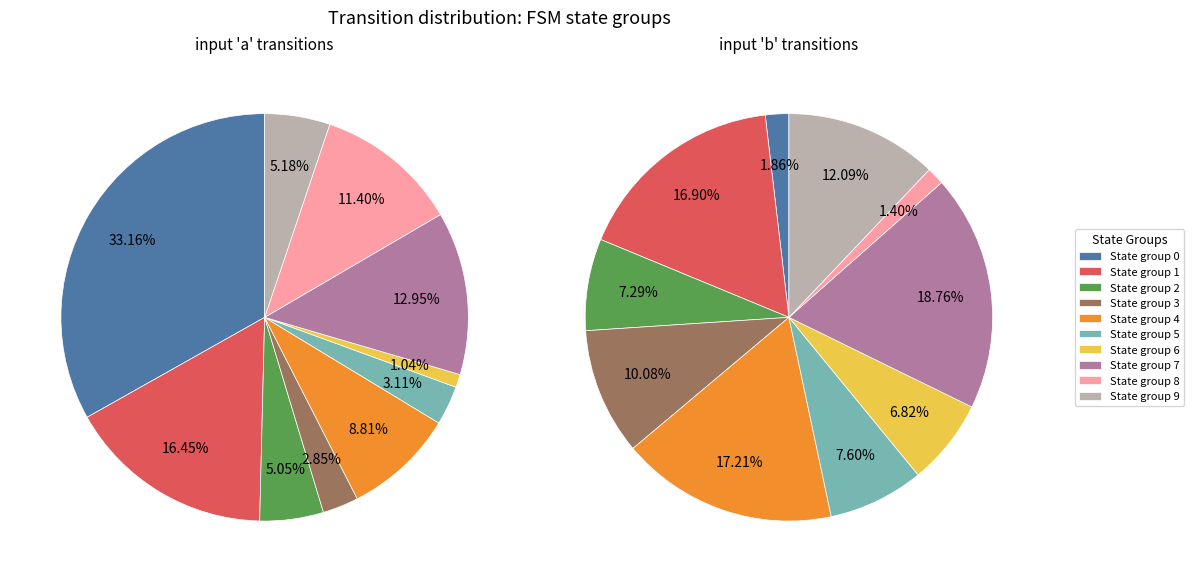

True or false: state 4-5 accounts for 1% of the total.

False